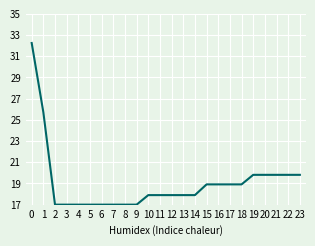

List the labels in order of value, largest first.

0, 1, 19, 20, 21, 22, 23, 15, 16, 17, 18, 10, 11, 12, 13, 14, 2, 3, 4, 5, 6, 7, 8, 9